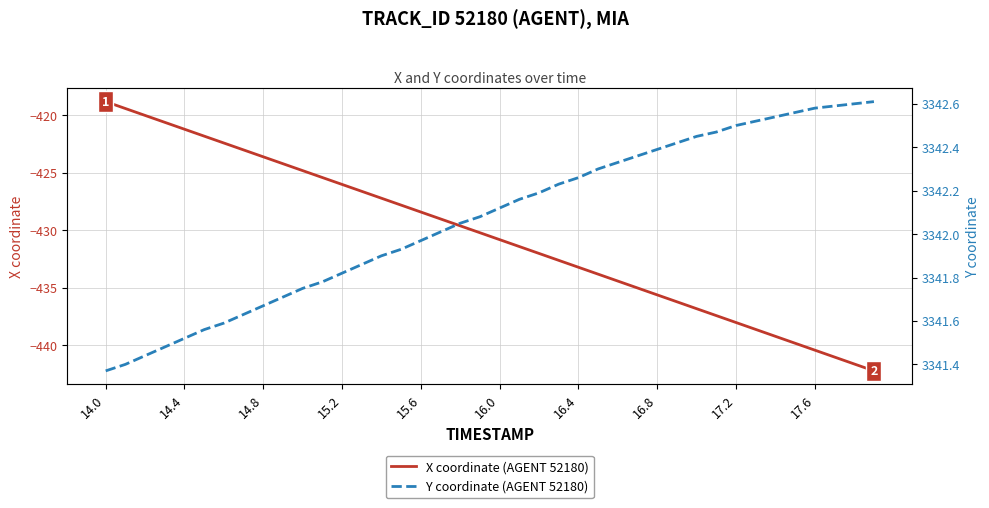

The value of X coordinate (AGENT 52180) at 15.2 is -242.4. True or false?

False